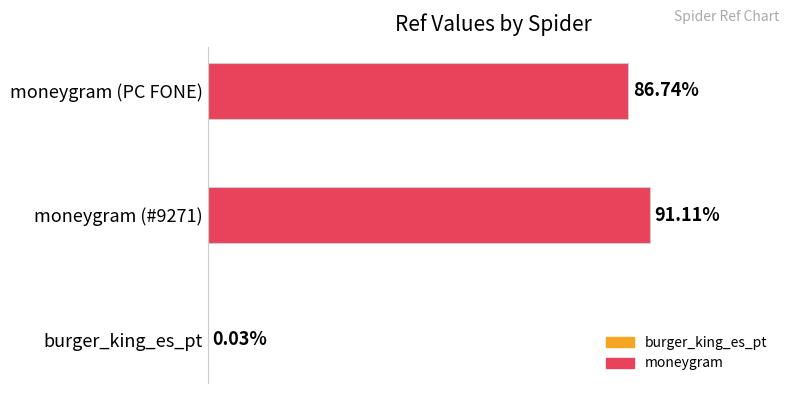

Are the bars horizontal?

Yes